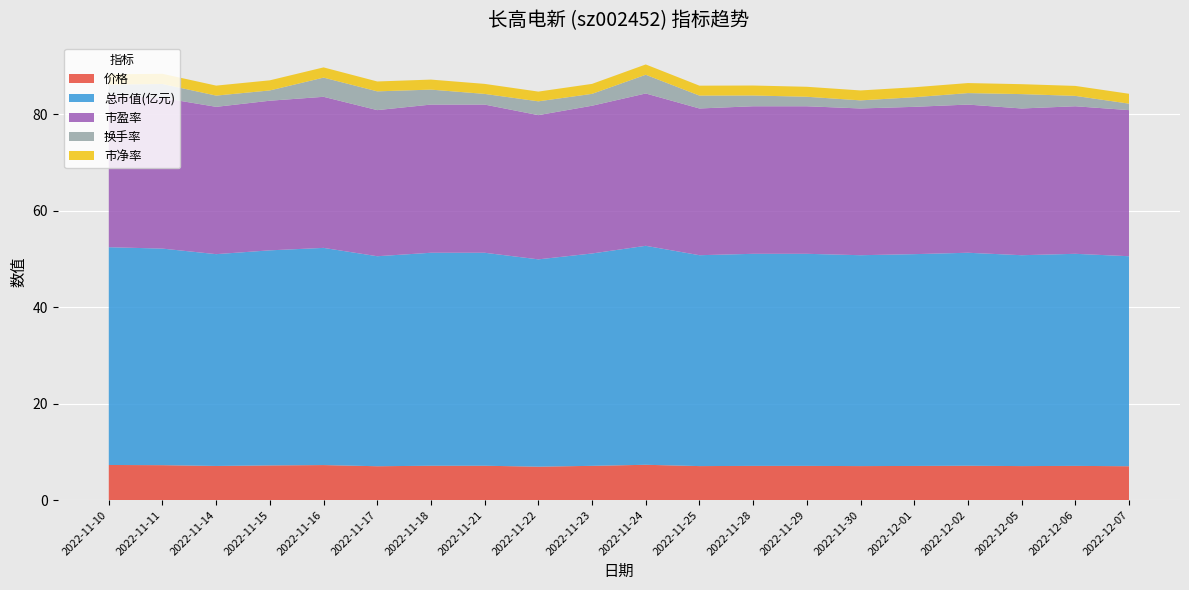

Reading right to left, transcribe all the data shown in this chart.

价格: 2022-12-07=7.0	2022-12-06=7.1	2022-12-05=7.0	2022-12-02=7.1	2022-12-01=7.1	2022-11-30=7.0	2022-11-29=7.1	2022-11-28=7.1	2022-11-25=7.0	2022-11-24=7.3	2022-11-23=7.1	2022-11-22=6.9	2022-11-21=7.1	2022-11-18=7.1	2022-11-17=7.0	2022-11-16=7.3	2022-11-15=7.2	2022-11-14=7.1	2022-11-11=7.2	2022-11-10=7.3
总市值(亿元): 2022-12-07=43.5	2022-12-06=44.0	2022-12-05=43.7	2022-12-02=44.2	2022-12-01=43.9	2022-11-30=43.7	2022-11-29=44.0	2022-11-28=44.0	2022-11-25=43.7	2022-11-24=45.4	2022-11-23=44.0	2022-11-22=43.0	2022-11-21=44.2	2022-11-18=44.2	2022-11-17=43.5	2022-11-16=45.0	2022-11-15=44.6	2022-11-14=43.9	2022-11-11=44.9	2022-11-10=45.2
市盈率: 2022-12-07=30.3	2022-12-06=30.6	2022-12-05=30.4	2022-12-02=30.7	2022-12-01=30.6	2022-11-30=30.4	2022-11-29=30.6	2022-11-28=30.6	2022-11-25=30.4	2022-11-24=31.6	2022-11-23=30.6	2022-11-22=29.9	2022-11-21=30.7	2022-11-18=30.7	2022-11-17=30.3	2022-11-16=31.3	2022-11-15=31.0	2022-11-14=30.6	2022-11-11=31.2	2022-11-10=31.4
换手率: 2022-12-07=1.3	2022-12-06=2.1	2022-12-05=3.0	2022-12-02=2.4	2022-12-01=2.0	2022-11-30=1.7	2022-11-29=2.0	2022-11-28=2.2	2022-11-25=2.7	2022-11-24=3.9	2022-11-23=2.5	2022-11-22=2.9	2022-11-21=2.2	2022-11-18=3.1	2022-11-17=3.9	2022-11-16=4.0	2022-11-15=2.1	2022-11-14=2.3	2022-11-11=2.9	2022-11-10=2.3
市净率: 2022-12-07=2.0	2022-12-06=2.1	2022-12-05=2.1	2022-12-02=2.1	2022-12-01=2.1	2022-11-30=2.1	2022-11-29=2.1	2022-11-28=2.1	2022-11-25=2.1	2022-11-24=2.1	2022-11-23=2.1	2022-11-22=2.0	2022-11-21=2.1	2022-11-18=2.1	2022-11-17=2.0	2022-11-16=2.1	2022-11-15=2.1	2022-11-14=2.1	2022-11-11=2.1	2022-11-10=2.1